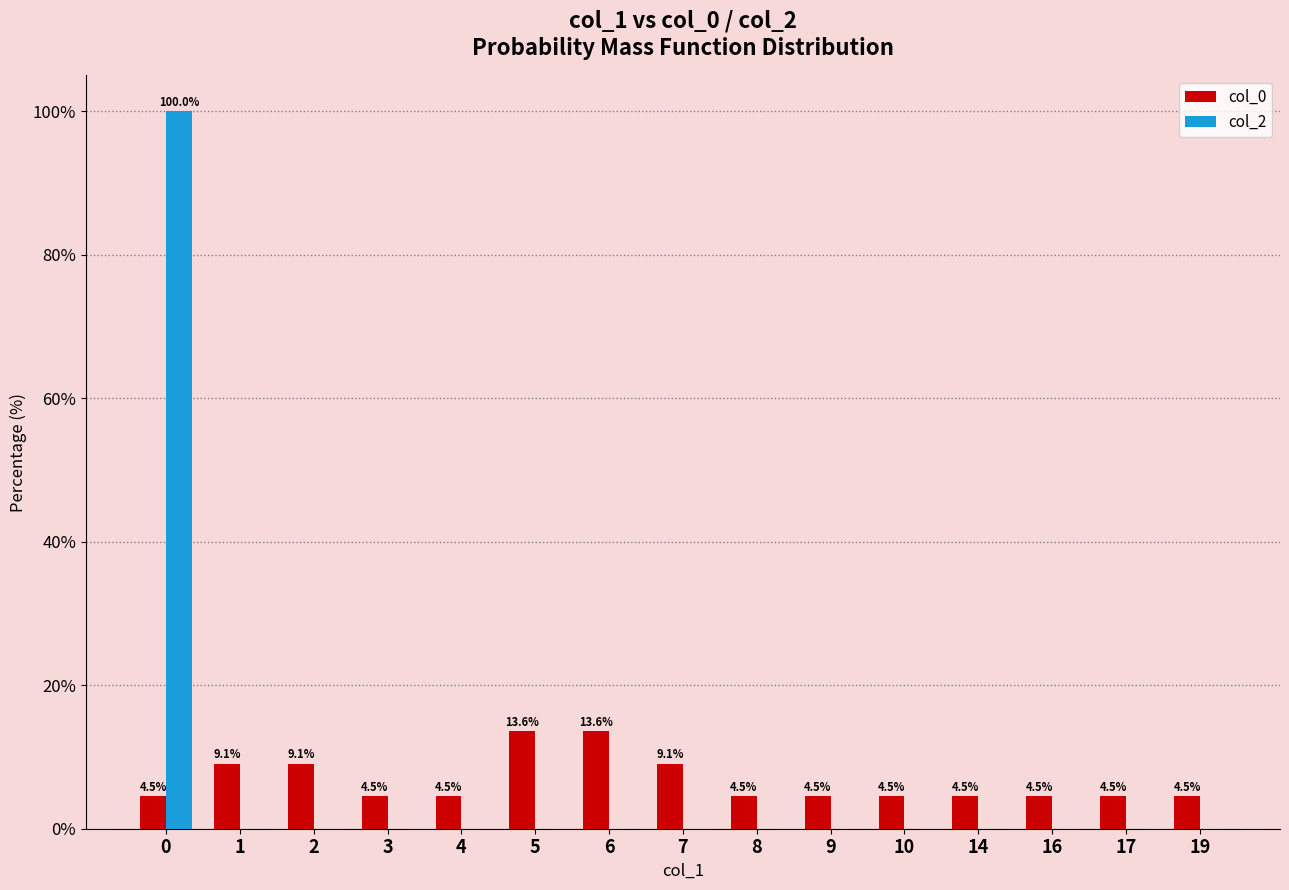

What are all the series names shown in the legend?

col_0, col_2